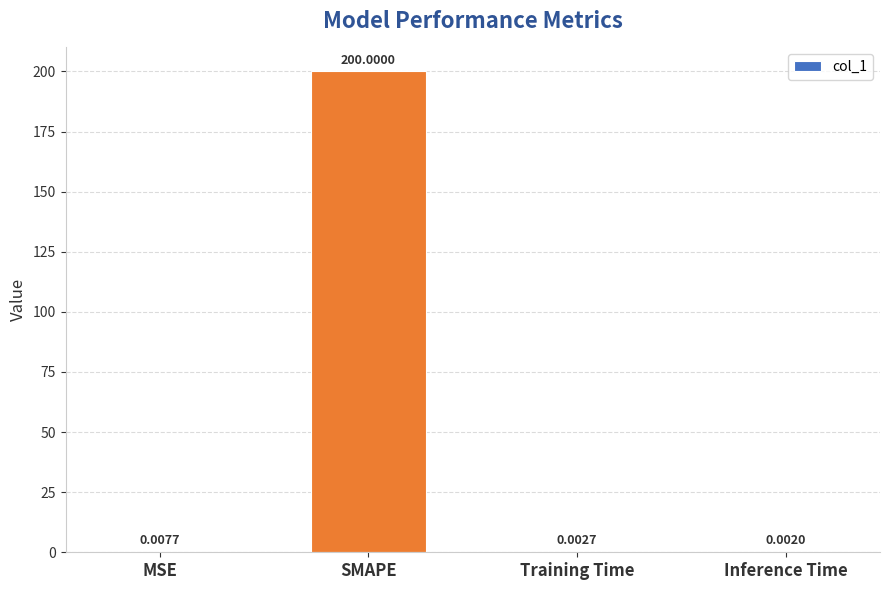

Which label corresponds to the largest value in the chart?

SMAPE